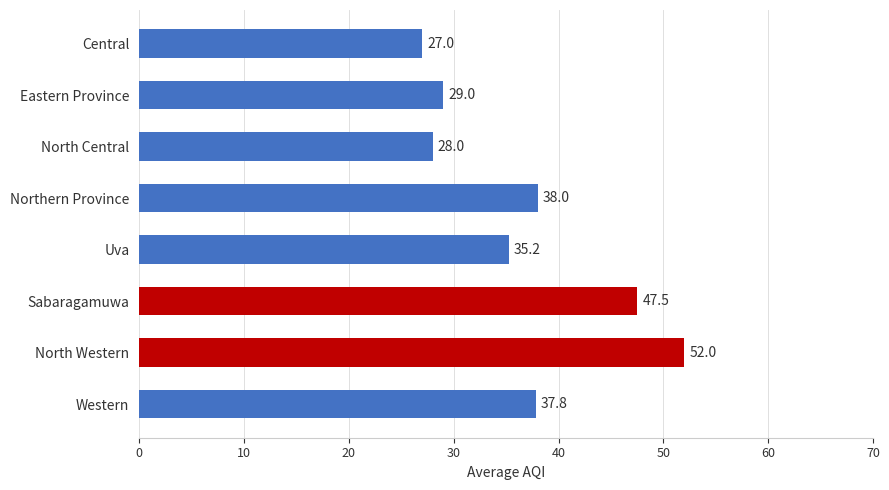

Count the number of values greater than 37.

4